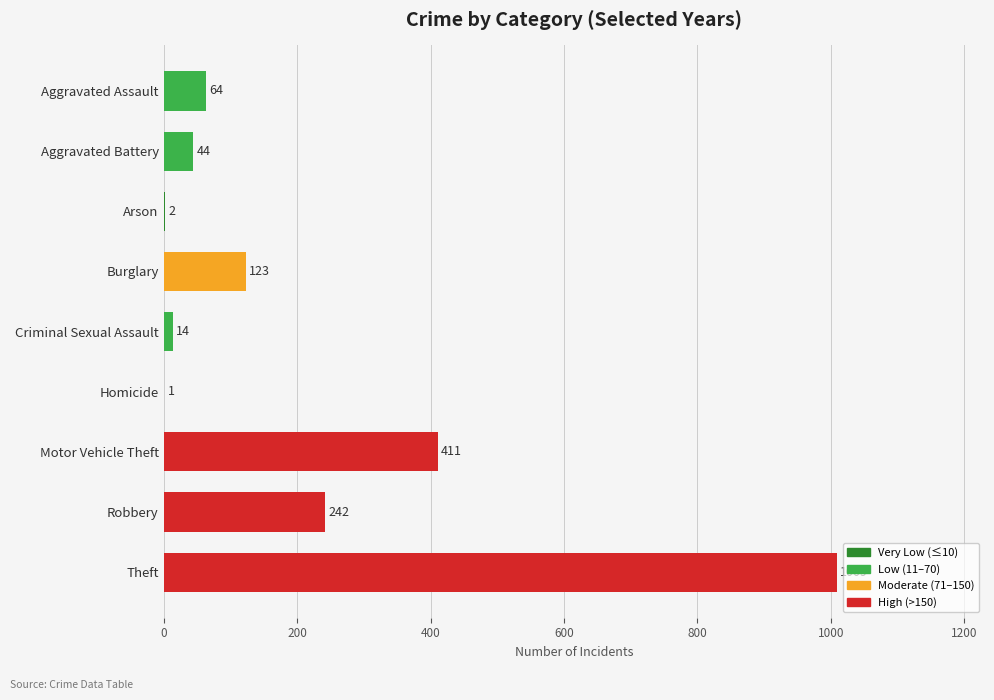

At which label is the value closest to 505?

Motor Vehicle Theft